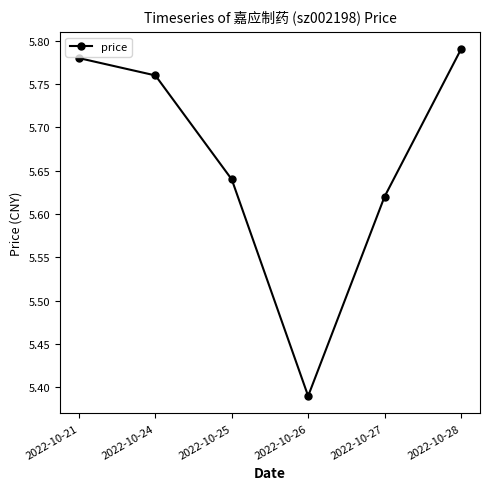

True or false: there are more than 2 points higher than both neighbors.

False